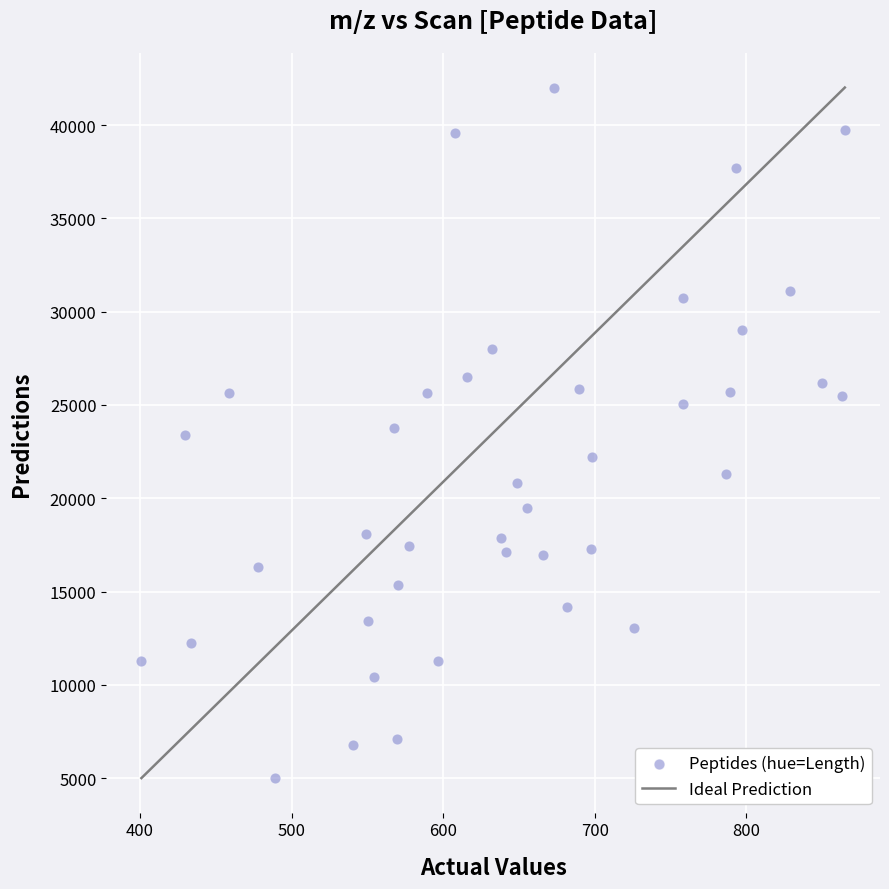

How many data points are displayed?

40